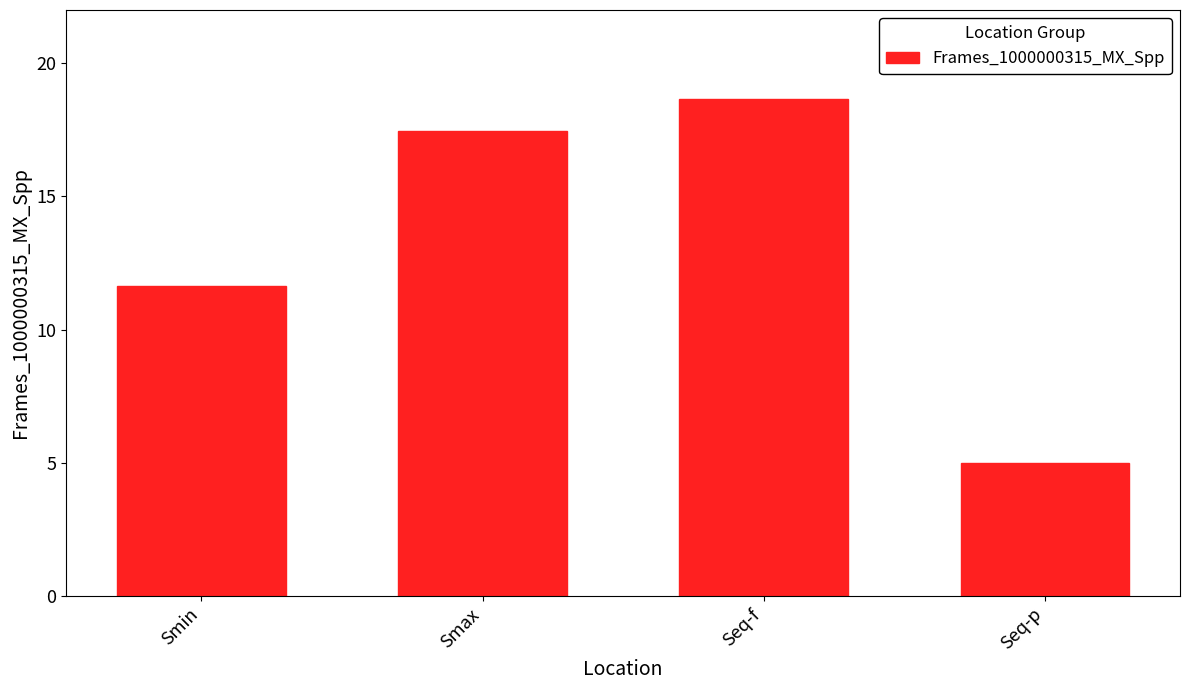

What is the sum of all values?

52.7